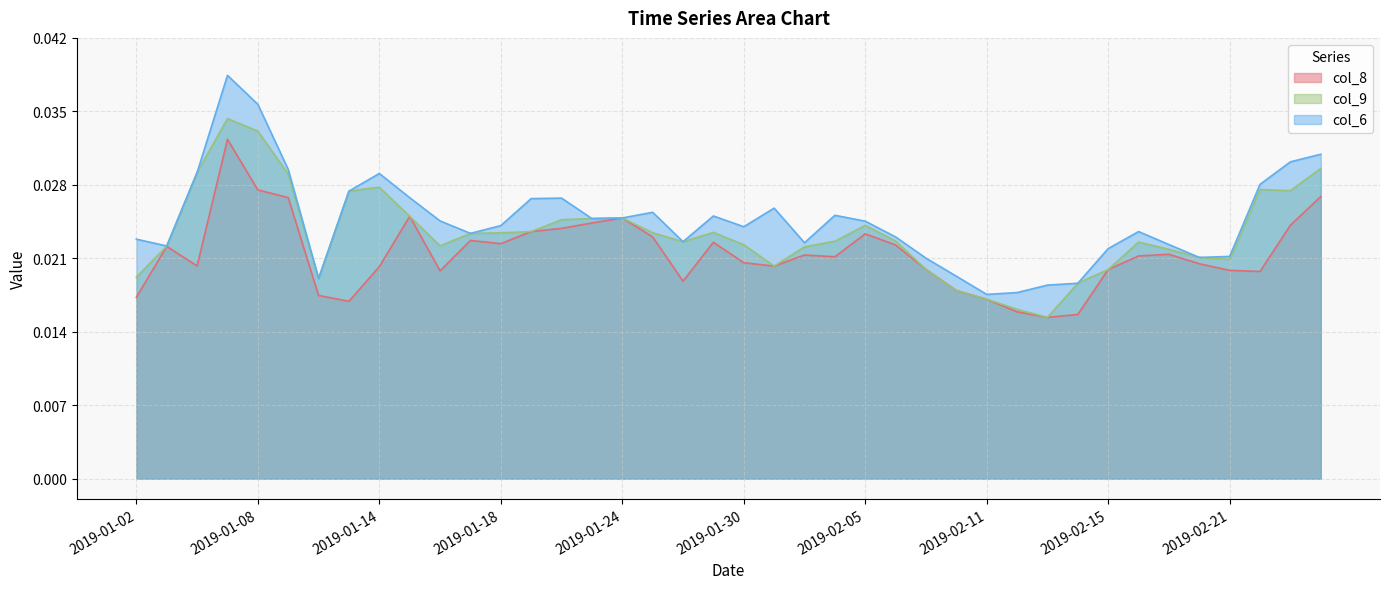

List the labels in order of col_8 value, smallest first.

2019-02-13, 2019-02-14, 2019-02-12, 2019-01-11, 2019-02-11, 2019-01-02, 2019-01-10, 2019-02-08, 2019-01-28, 2019-02-22, 2019-01-16, 2019-02-21, 2019-02-15, 2019-02-07, 2019-01-14, 2019-01-31, 2019-01-04, 2019-02-20, 2019-01-30, 2019-02-04, 2019-02-18, 2019-02-01, 2019-02-19, 2019-01-03, 2019-02-06, 2019-01-18, 2019-01-29, 2019-01-17, 2019-01-25, 2019-02-05, 2019-01-21, 2019-01-22, 2019-02-25, 2019-01-23, 2019-01-24, 2019-01-15, 2019-01-09, 2019-02-26, 2019-01-08, 2019-01-07